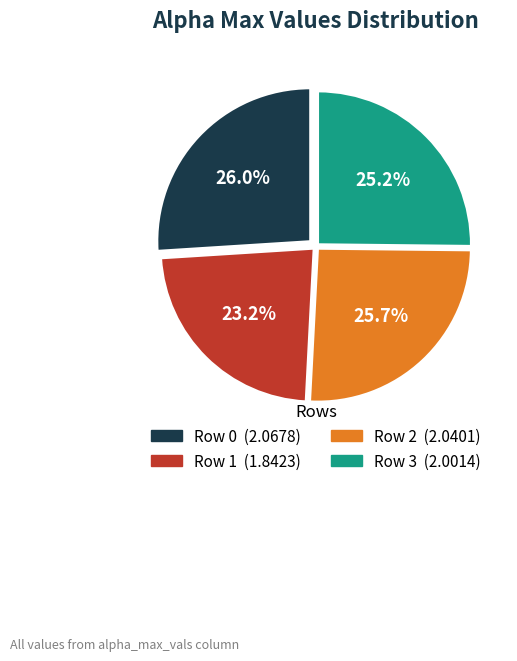

How many segments does this pie chart have?

4